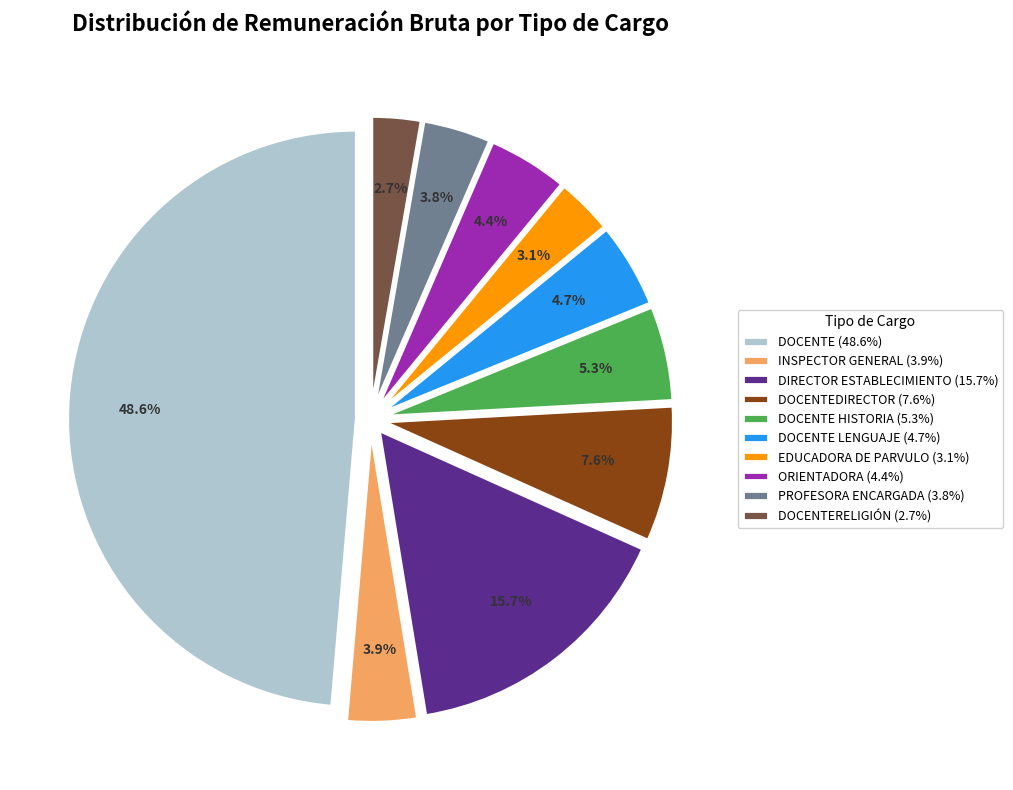

What is the largest slice in the pie chart?

DOCENTE (48.6%)